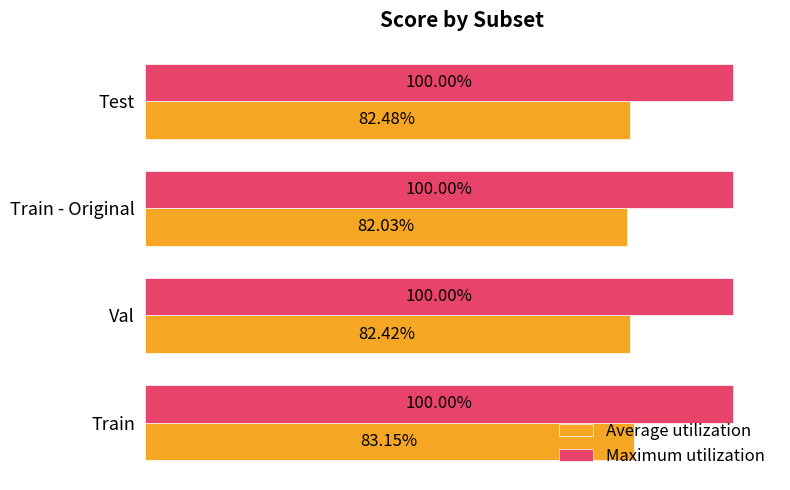

What are all the series names shown in the legend?

Average utilization, Maximum utilization